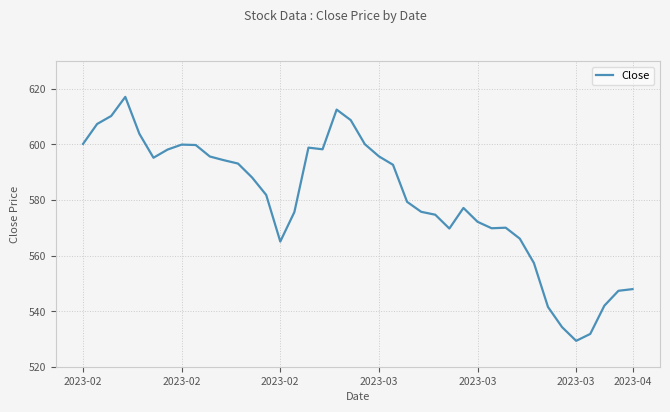

What is the difference between the maximum and minimum values?

87.8